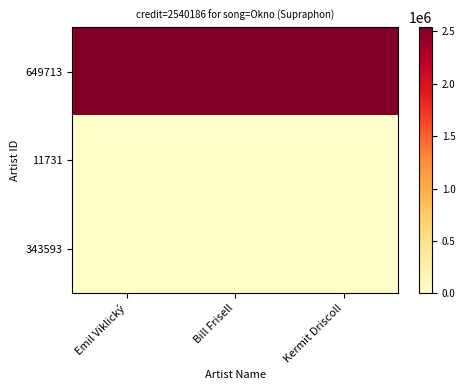

Which category has the lowest value across all series?

Emil Viklický